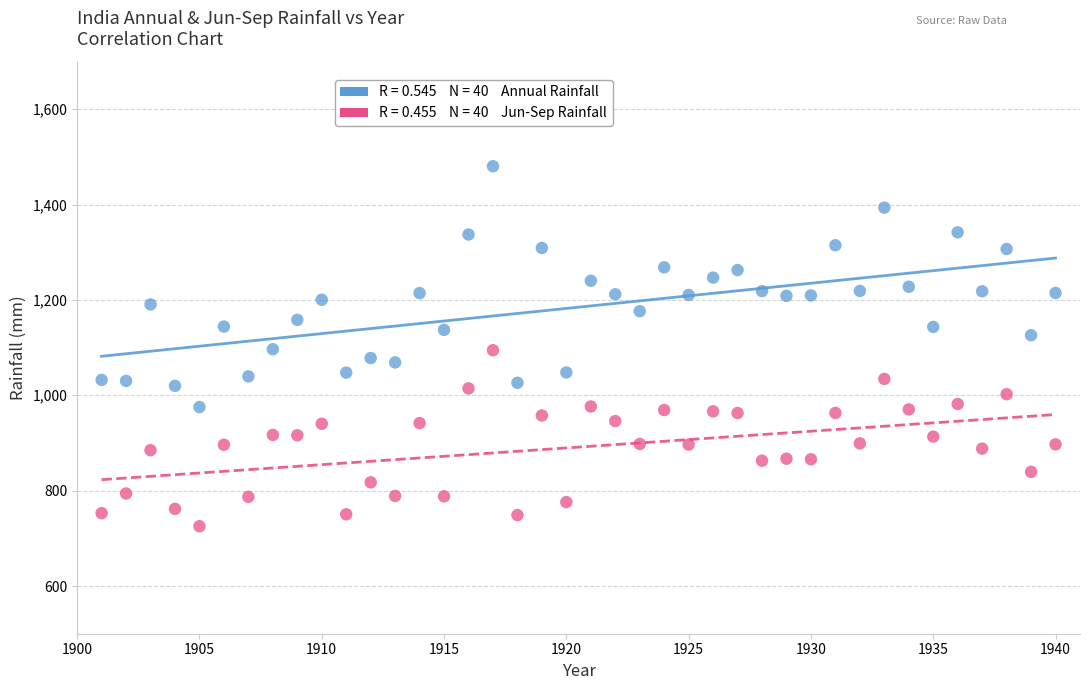

Across all data points, what is the range of X values (max minus min)?

39.0